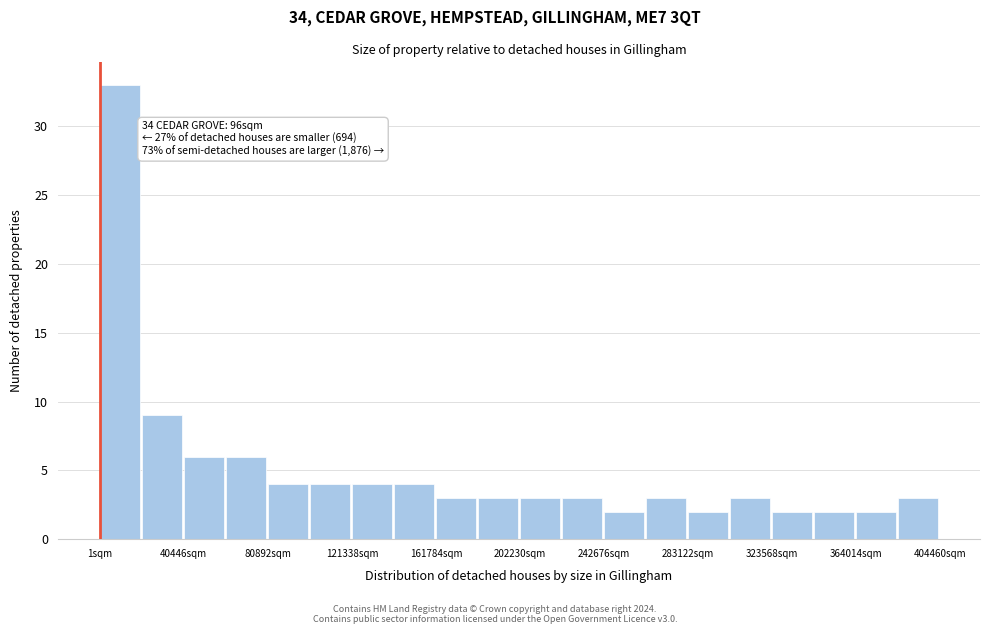

Which range on the x-axis has the tallest bar?

0 to 20000